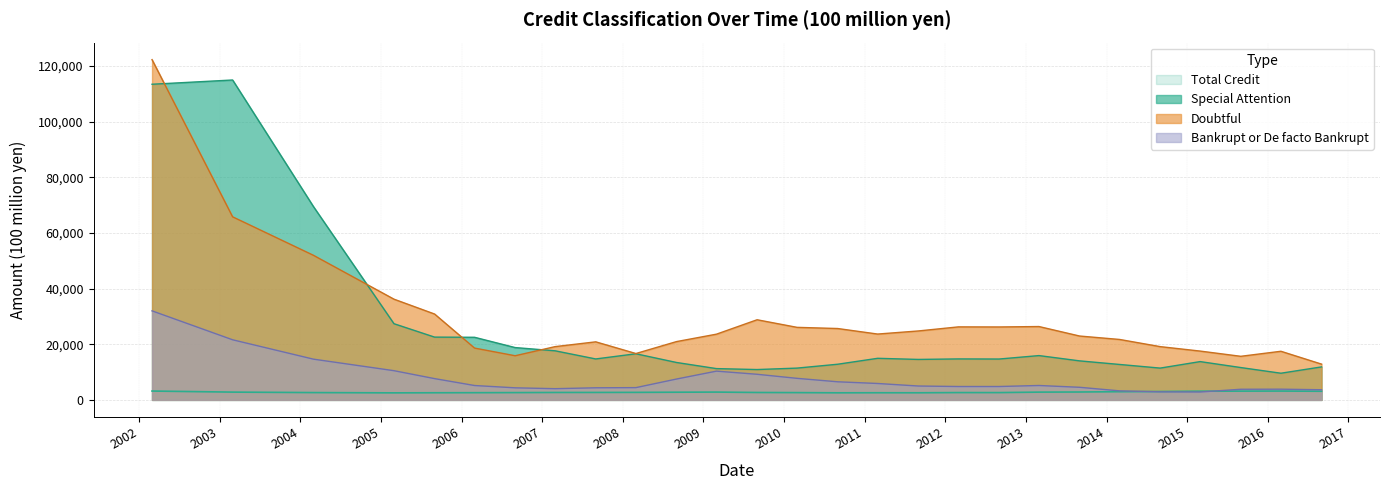

Between 2014-03 and 2009-09, which is larger?

2014-03